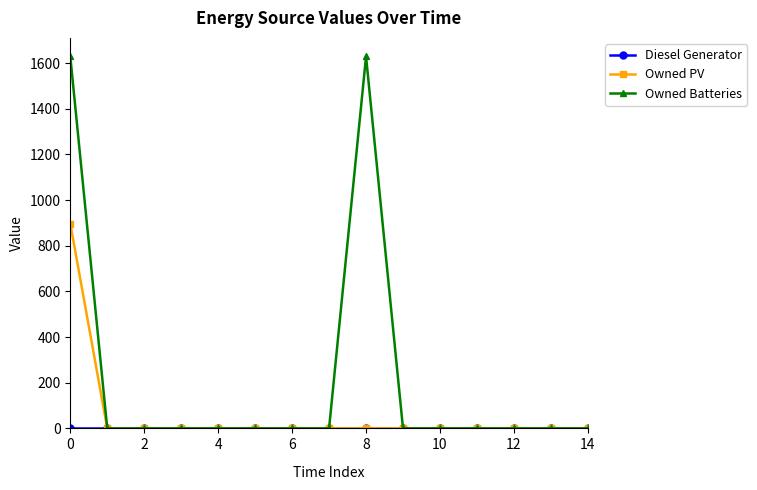

Does the chart display data point markers on the line(s)?

Yes